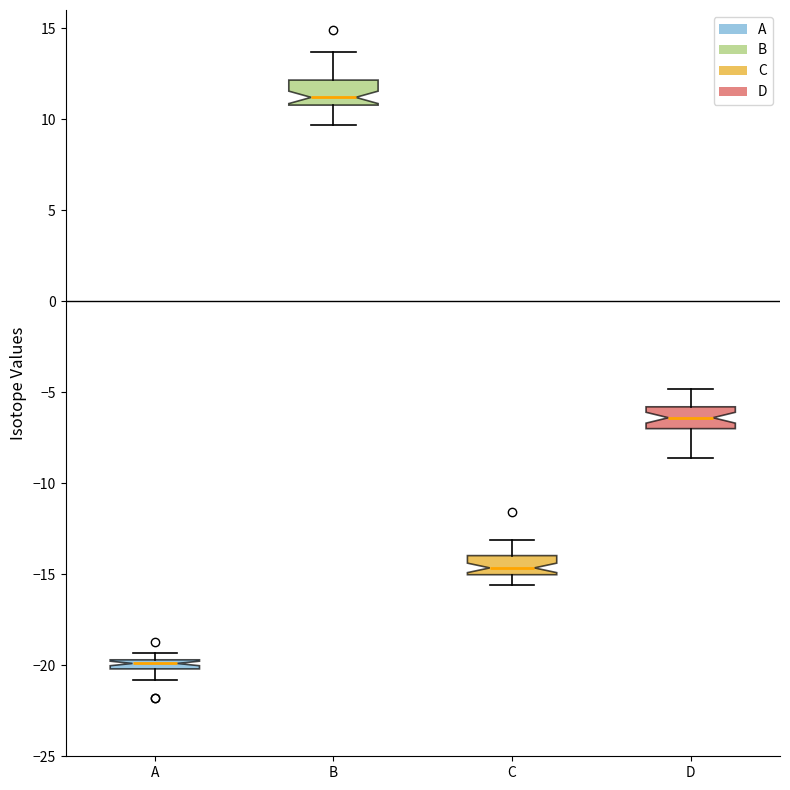

Where is the upper edge of the box for A on the y-axis? The values are not printed on the chart, so give them approximately, as read against the axis.

-19.5